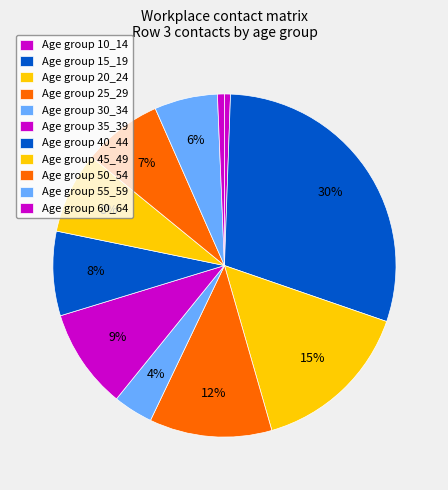

How many segments does this pie chart have?

11